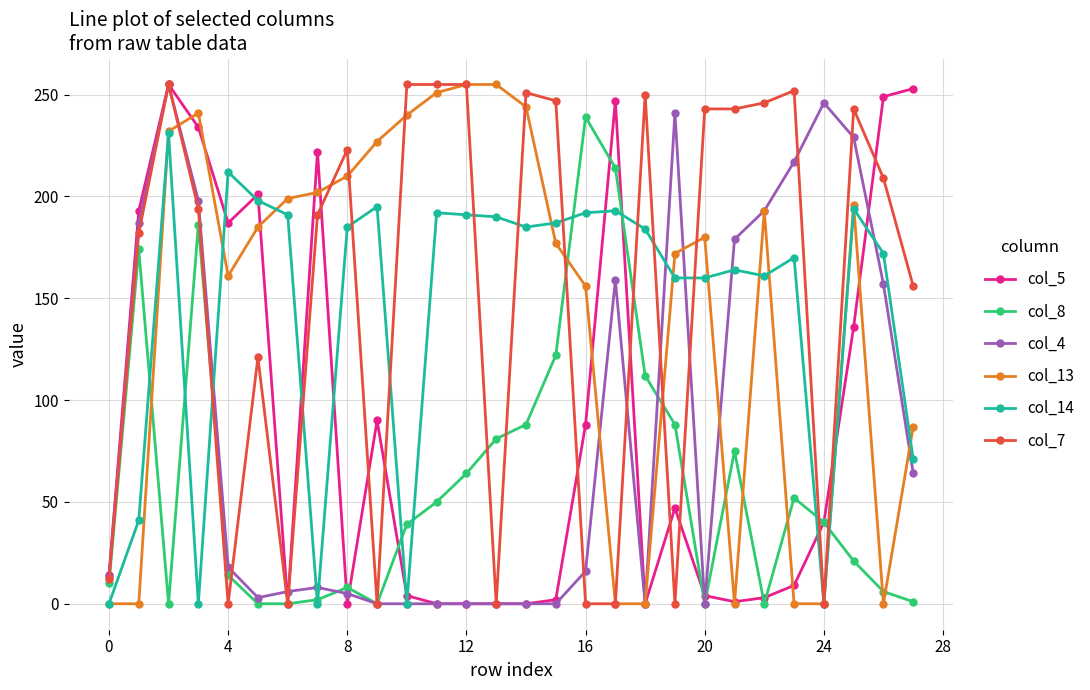

After their last crossing, which series has the higher values: col_8 or col_13?

col_13